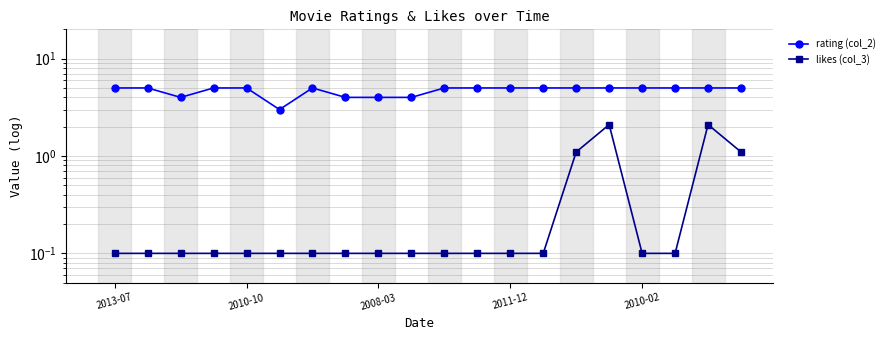

Is this an area chart (filled region under the line)?

No